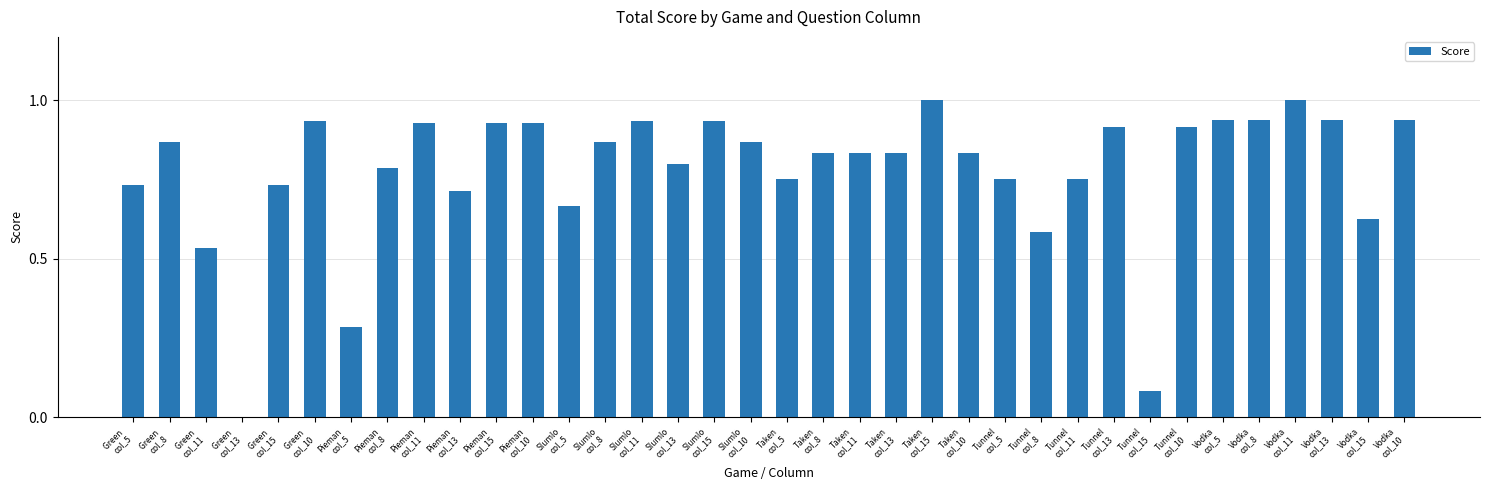

True or false: the data shows 0.6 at Vodka
col_10.

False